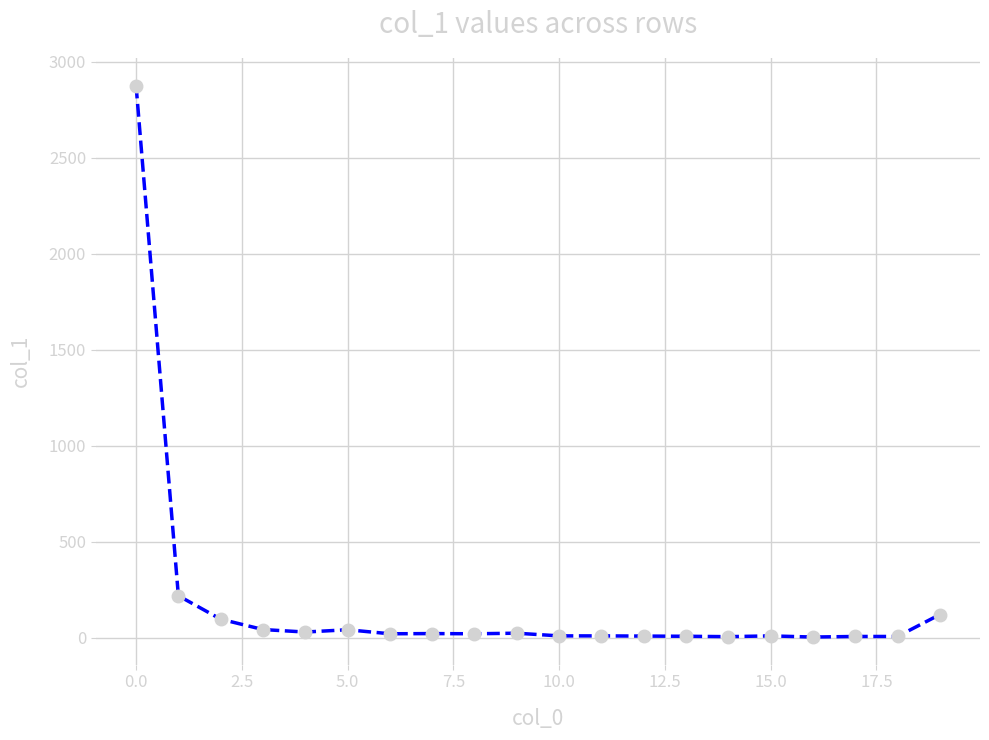

What is the average value?

179